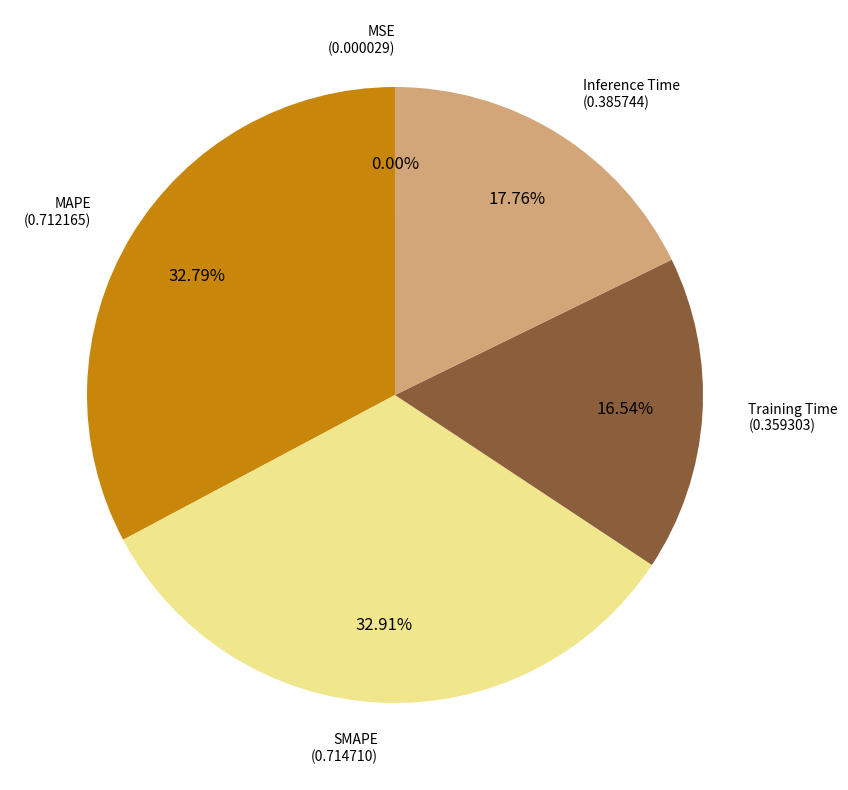

Is there any slice that represents more than half of the pie?

No